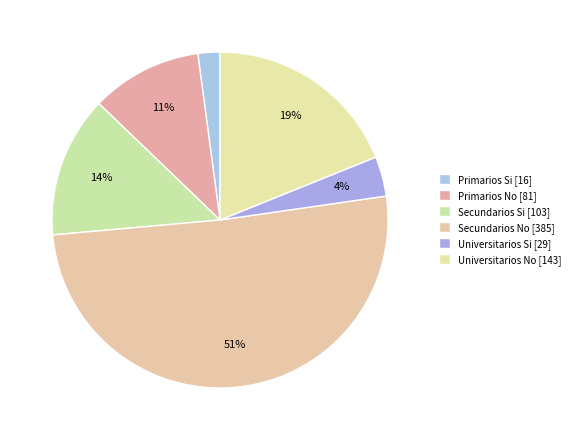

True or false: Universitarios Si accounts for 4% of the total.

True